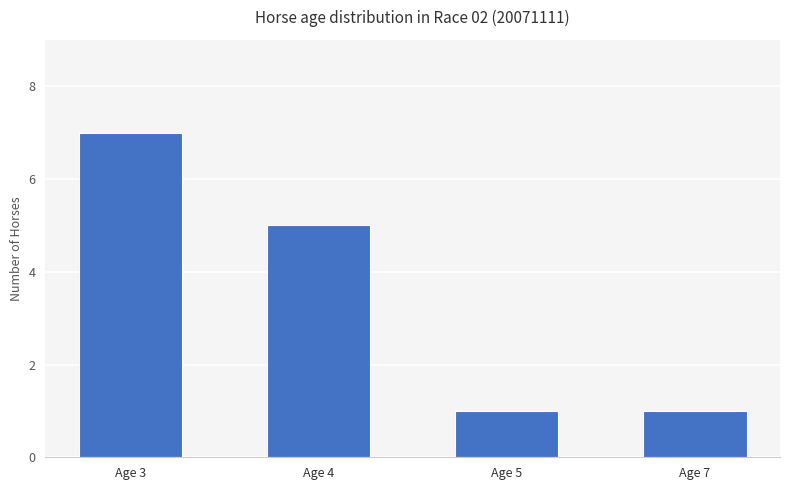

How many bars are there in total?

4